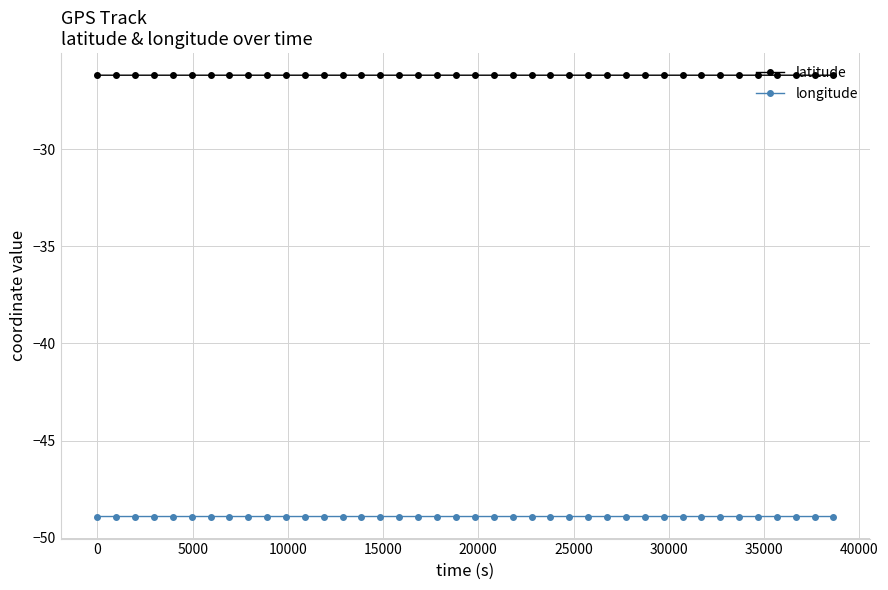

True or false: longitude and latitude intersect in this chart.

False